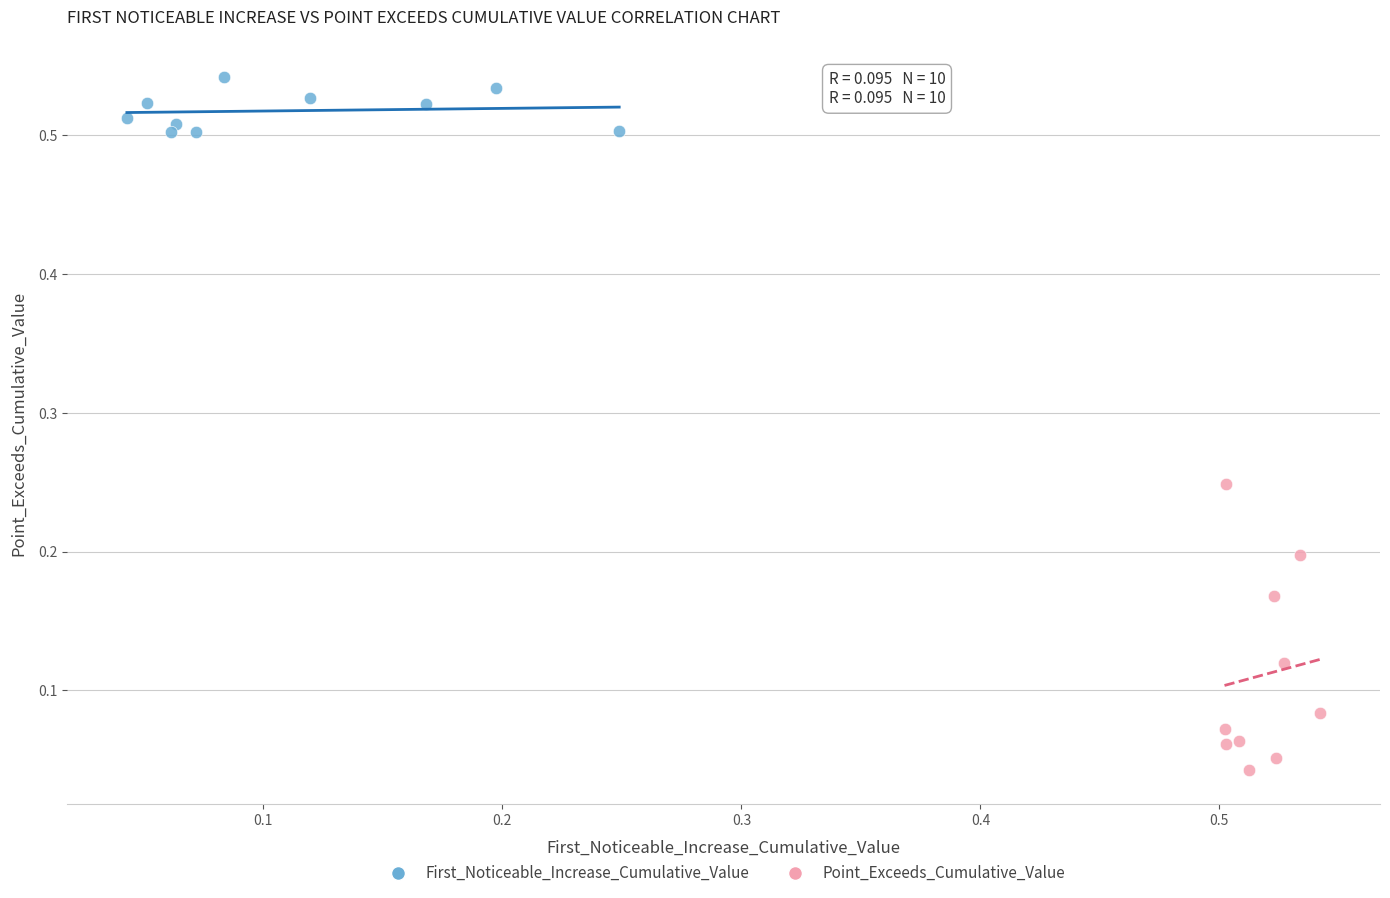

Which series has the widest spread of Y values?

Point_Exceeds_Cumulative_Value